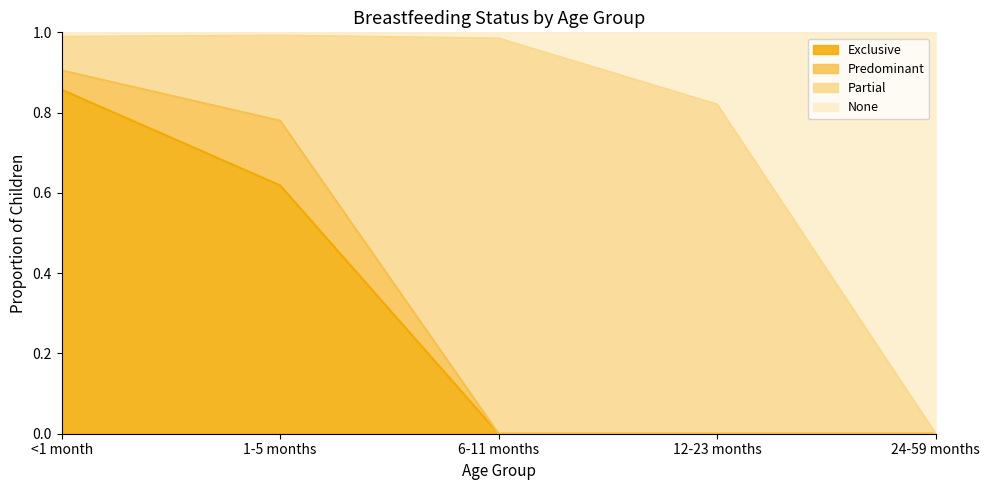

True or false: None has more than 2 interior local peaks.

False